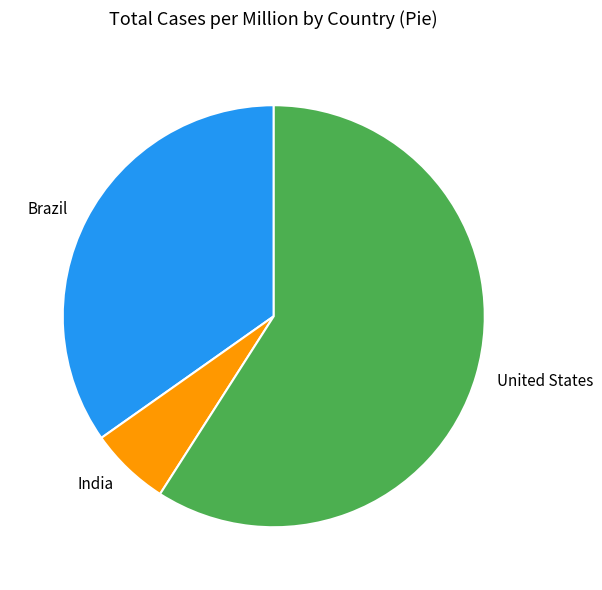

The Brazil slice represents 25% of the pie. True or false?

False